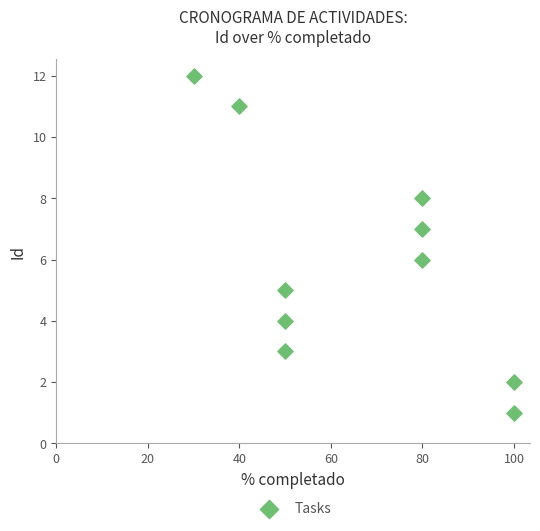

What is the average X value?

66